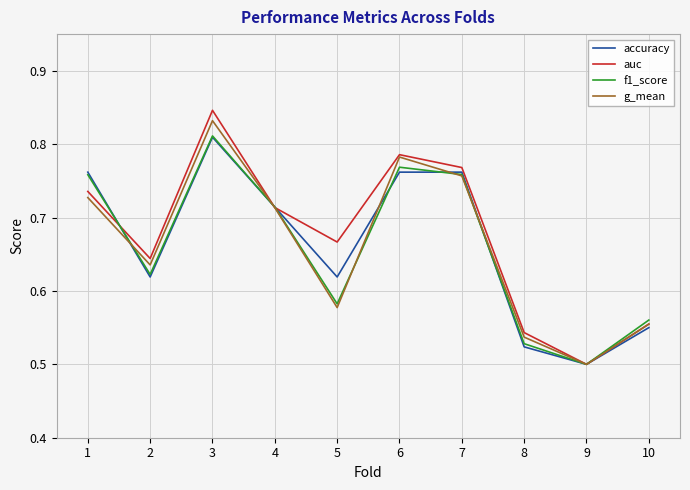

Which category has the highest value in the accuracy series?

3